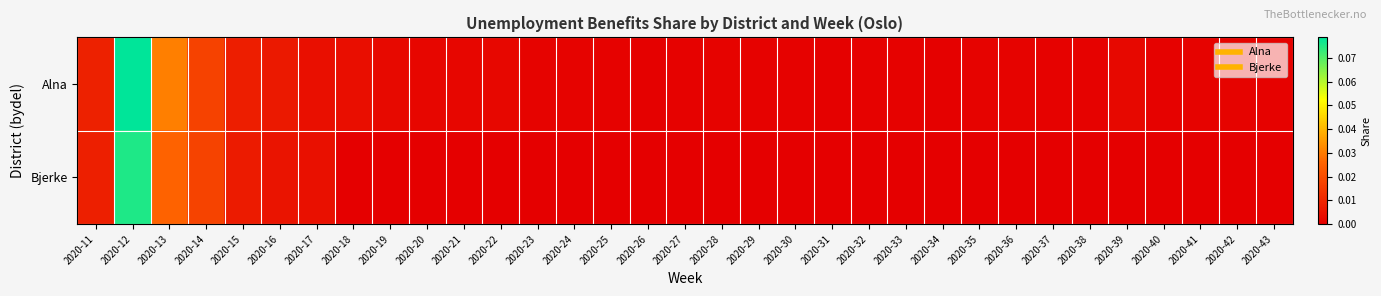

Reading left to right, transcribe all the data shown in this chart.

Alna: 2020-11=0.0	2020-12=0.1	2020-13=0.0	2020-14=0.0	2020-15=0.0	2020-16=0.0	2020-17=0.0	2020-18=0.0	2020-19=0.0	2020-20=0.0	2020-21=0.0	2020-22=0.0	2020-23=0.0	2020-24=0.0	2020-25=0.0	2020-26=0.0	2020-27=0.0	2020-28=0.0	2020-29=0.0	2020-30=0.0	2020-31=0.0	2020-32=0.0	2020-33=0.0	2020-34=0.0	2020-35=0.0	2020-36=0.0	2020-37=0.0	2020-38=0.0	2020-39=0.0	2020-40=0.0	2020-41=0.0	2020-42=0.0	2020-43=0.0
Bjerke: 2020-11=0.0	2020-12=0.1	2020-13=0.0	2020-14=0.0	2020-15=0.0	2020-16=0.0	2020-17=0.0	2020-18=0.0	2020-19=0.0	2020-20=0.0	2020-21=0.0	2020-22=0.0	2020-23=0.0	2020-24=0.0	2020-25=0.0	2020-26=0.0	2020-27=0.0	2020-28=0.0	2020-29=0.0	2020-30=0.0	2020-31=0.0	2020-32=0.0	2020-33=0.0	2020-34=0.0	2020-35=0.0	2020-36=0.0	2020-37=0.0	2020-38=0.0	2020-39=0.0	2020-40=0.0	2020-41=0.0	2020-42=0.0	2020-43=0.0